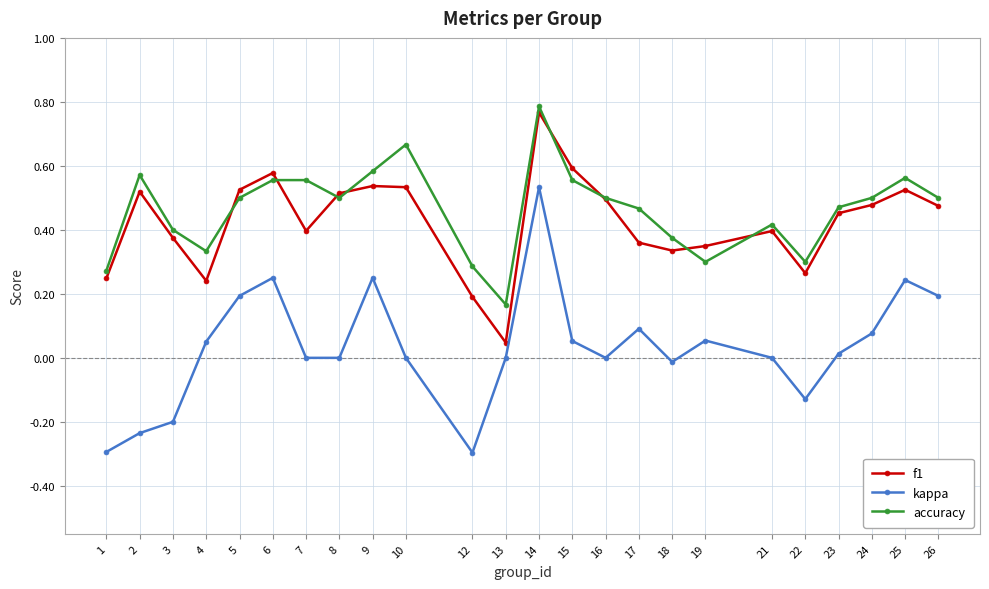

True or false: f1 and kappa cross at least once.

False